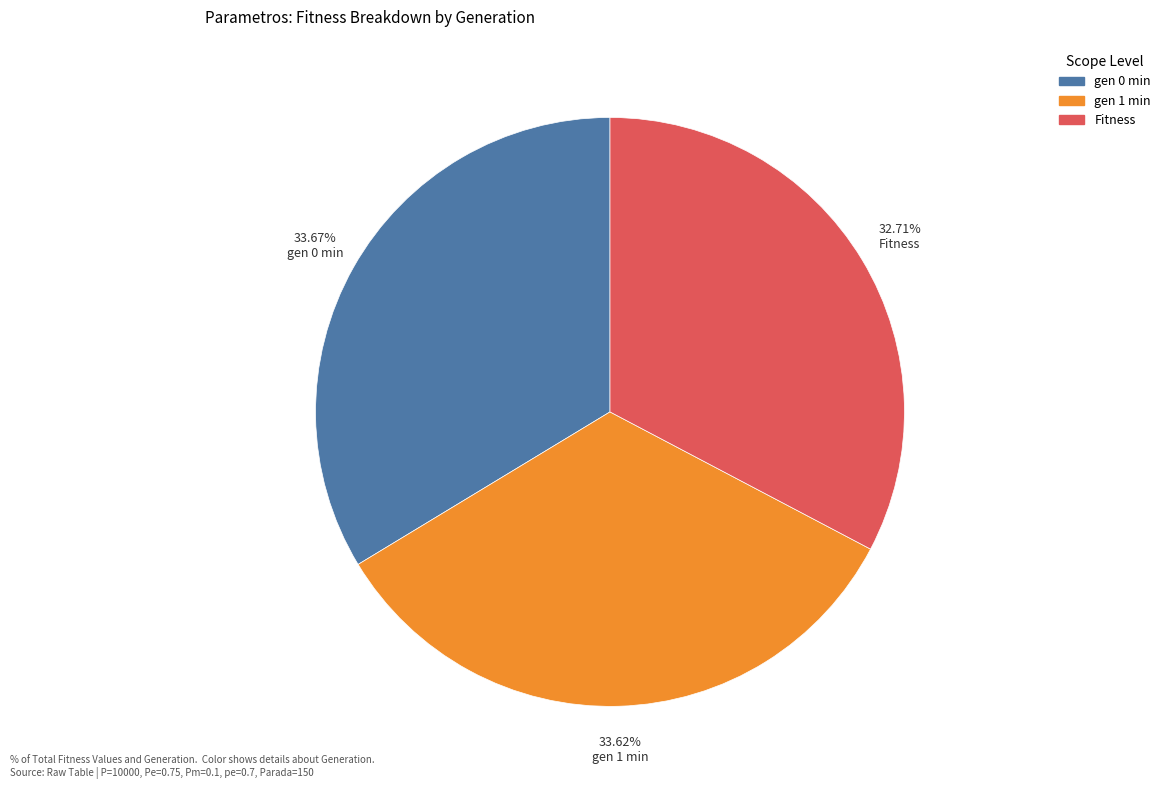

What percentage is the gen 0 min slice, to the nearest percent?

34%